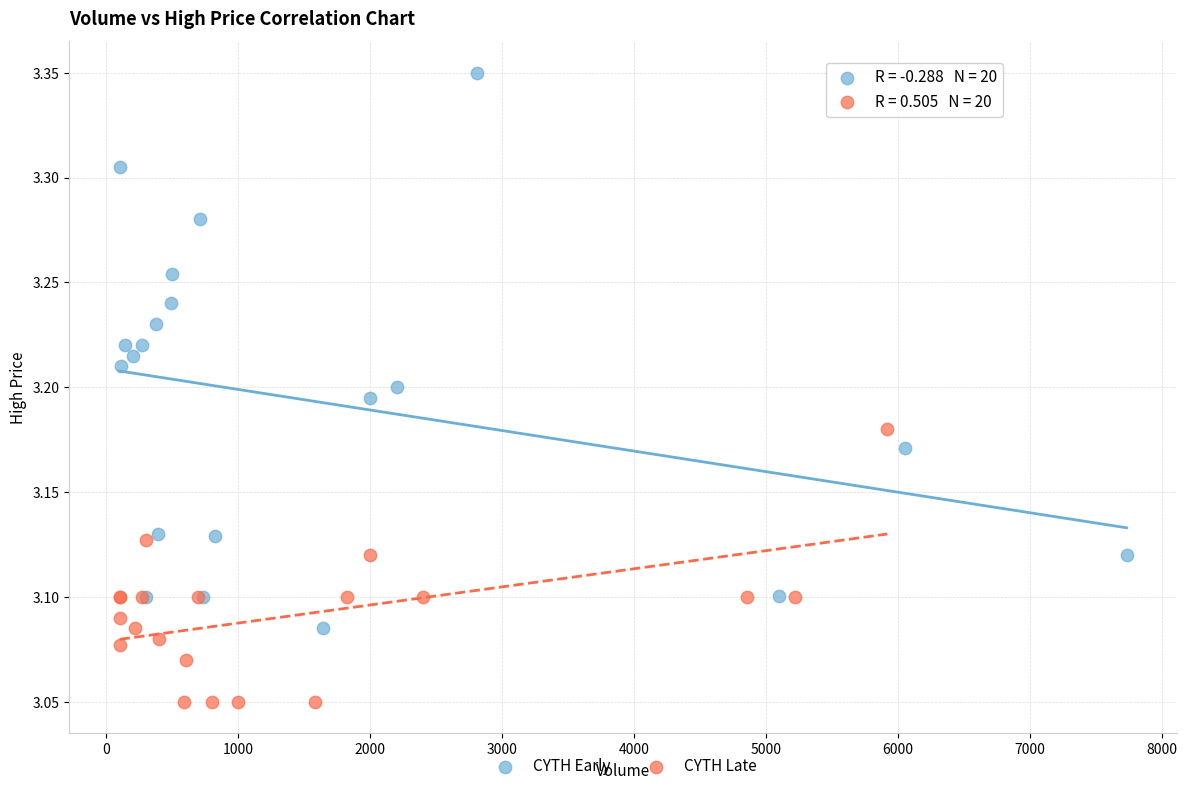

What are all the series names shown in the legend?

CYTH Early, CYTH Late